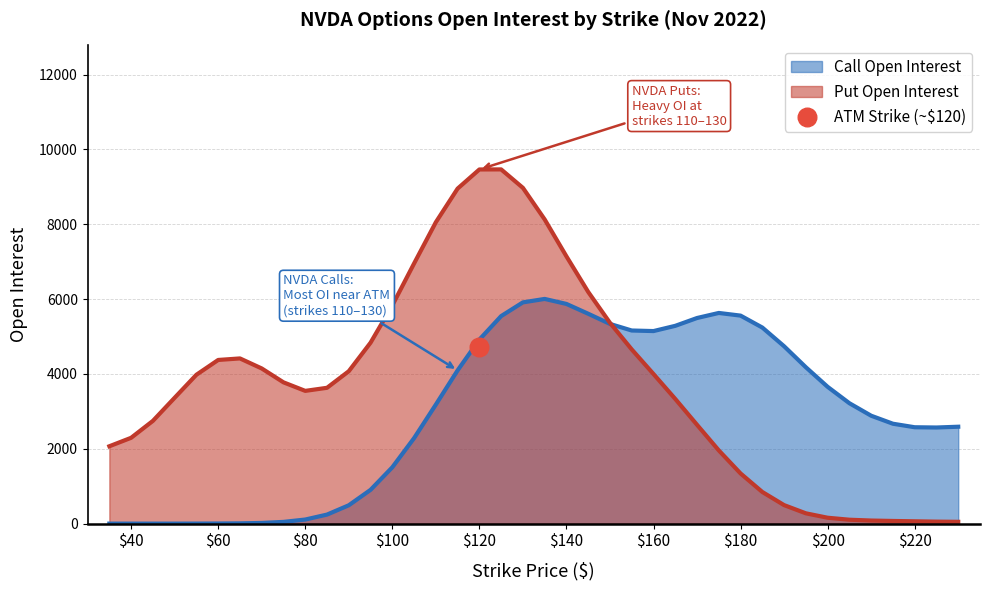

What is the highest value of the Put Open Interest series?

9466